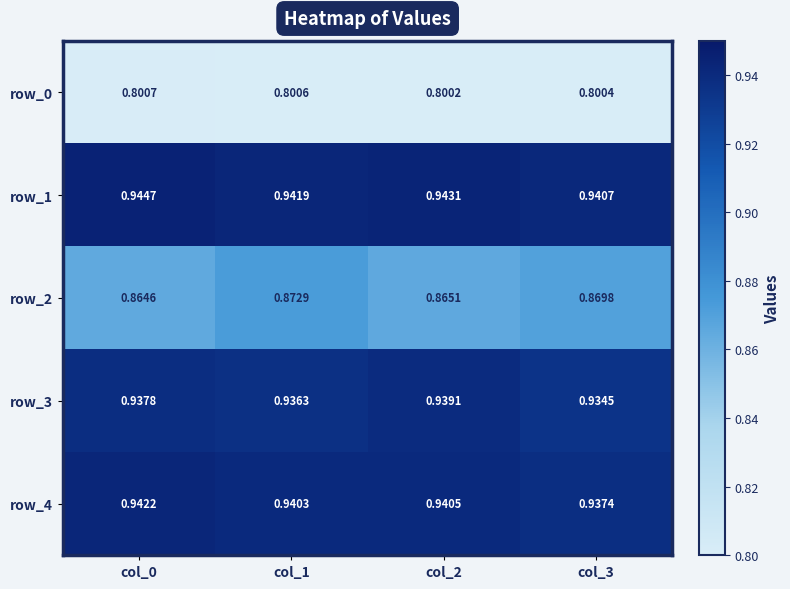

What is the total value across all series at col_0?

4.5